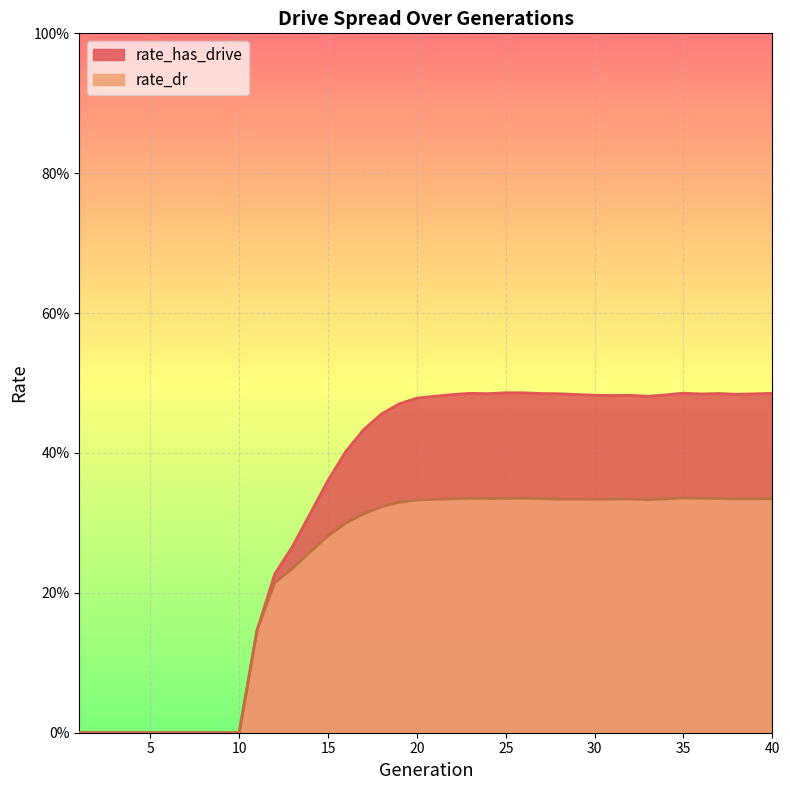

Count the rate_has_drive values in the range 0 to 1.

40